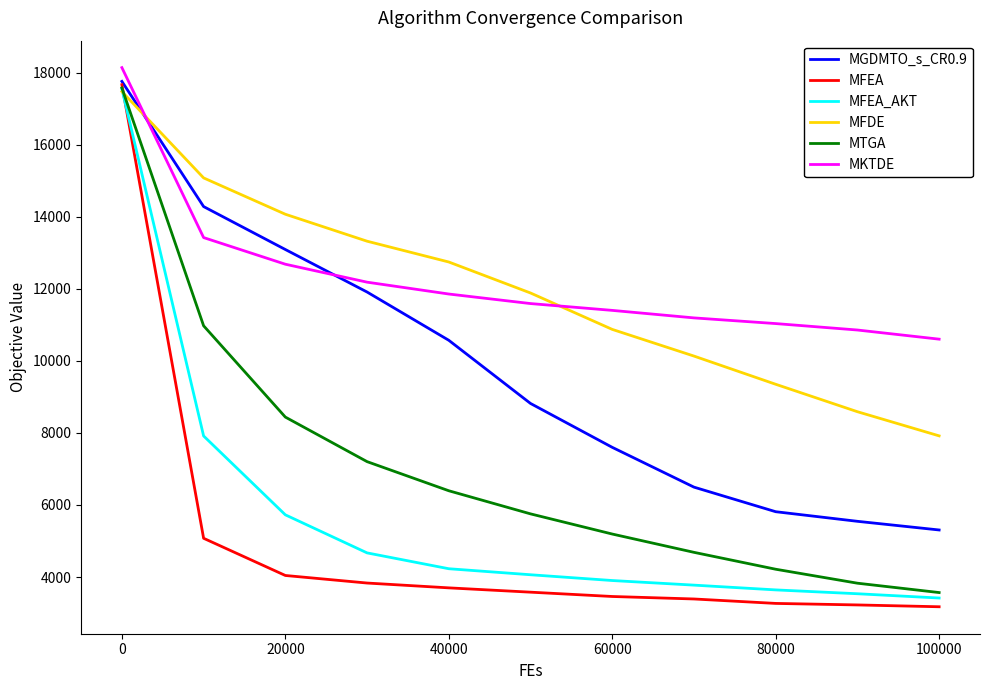

Which series has the largest range (max minus min)?

MFEA